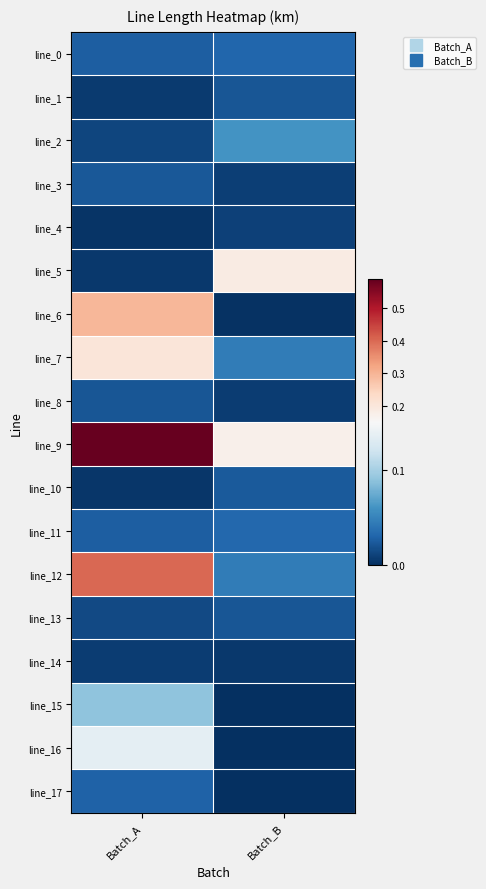

How many data points does each series have?

2